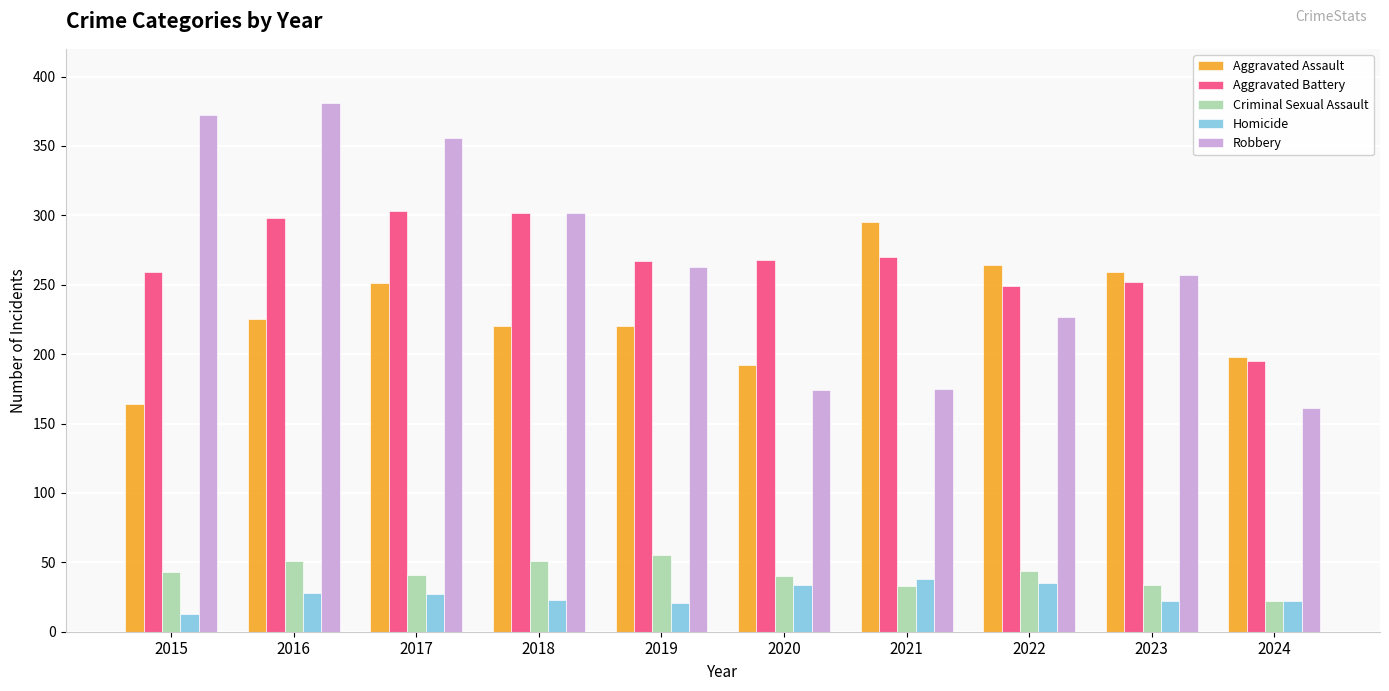

Is the value of Aggravated Battery at 2021 greater than the value of Criminal Sexual Assault at 2023?

Yes